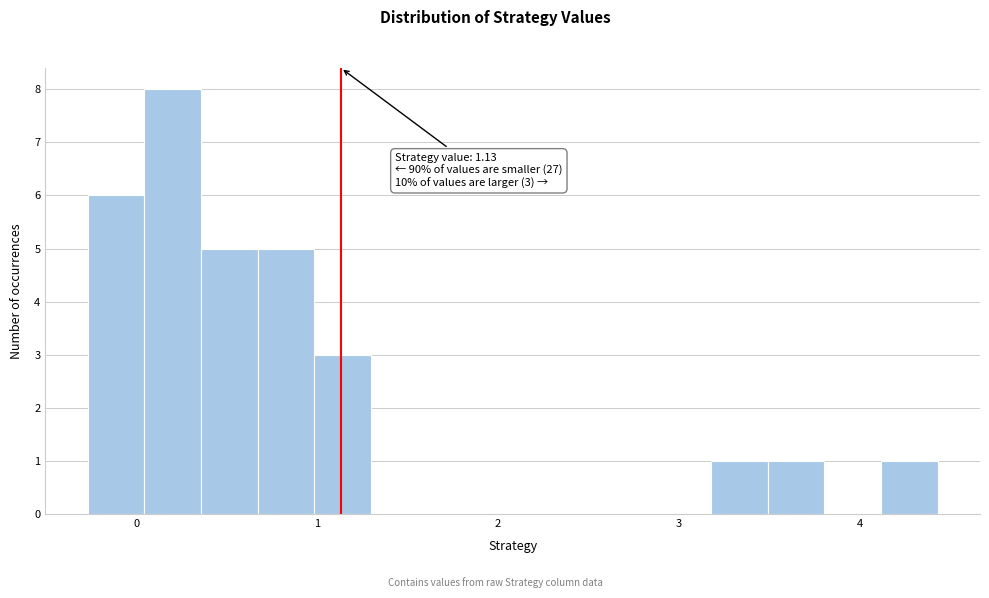

Read against the x-axis, roughly where is the centre of the tallest bar?

0.2